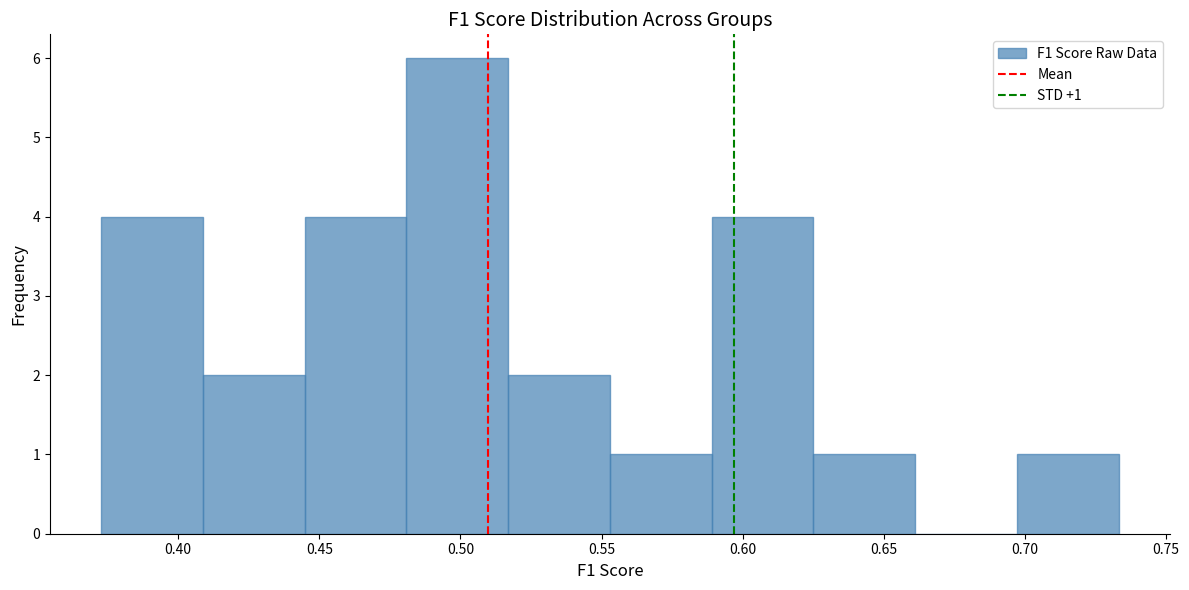

Over which range of the x-axis is the bar tallest?

0.480 to 0.515